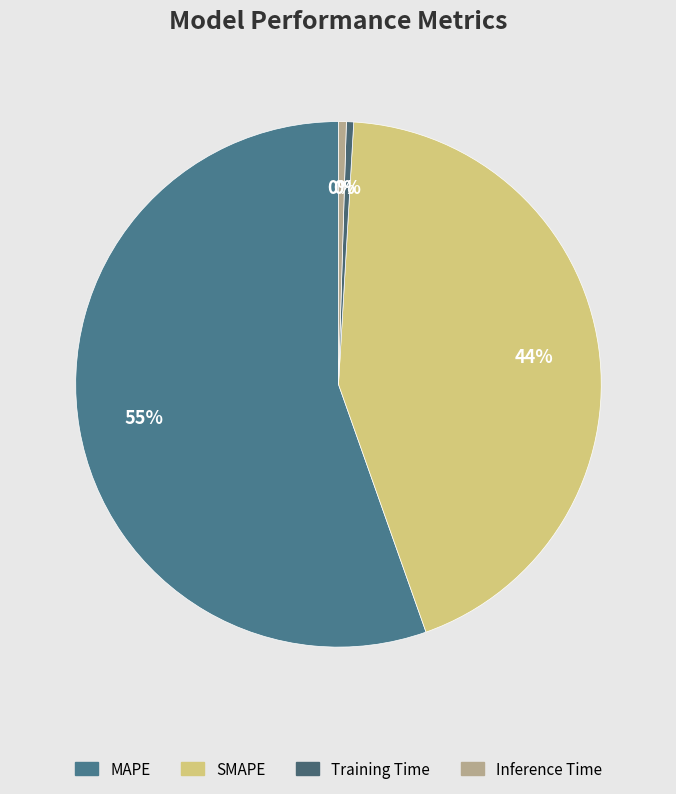

Between Training Time and MAPE, which is larger?

MAPE